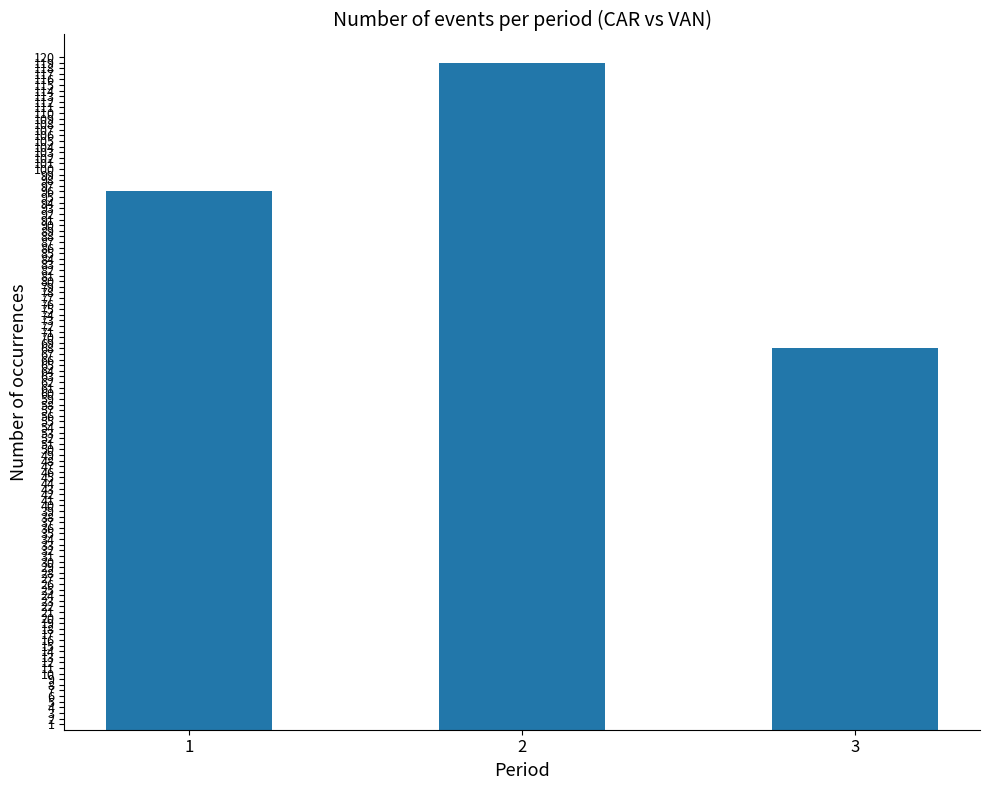

Which label corresponds to the smallest value in the chart?

3